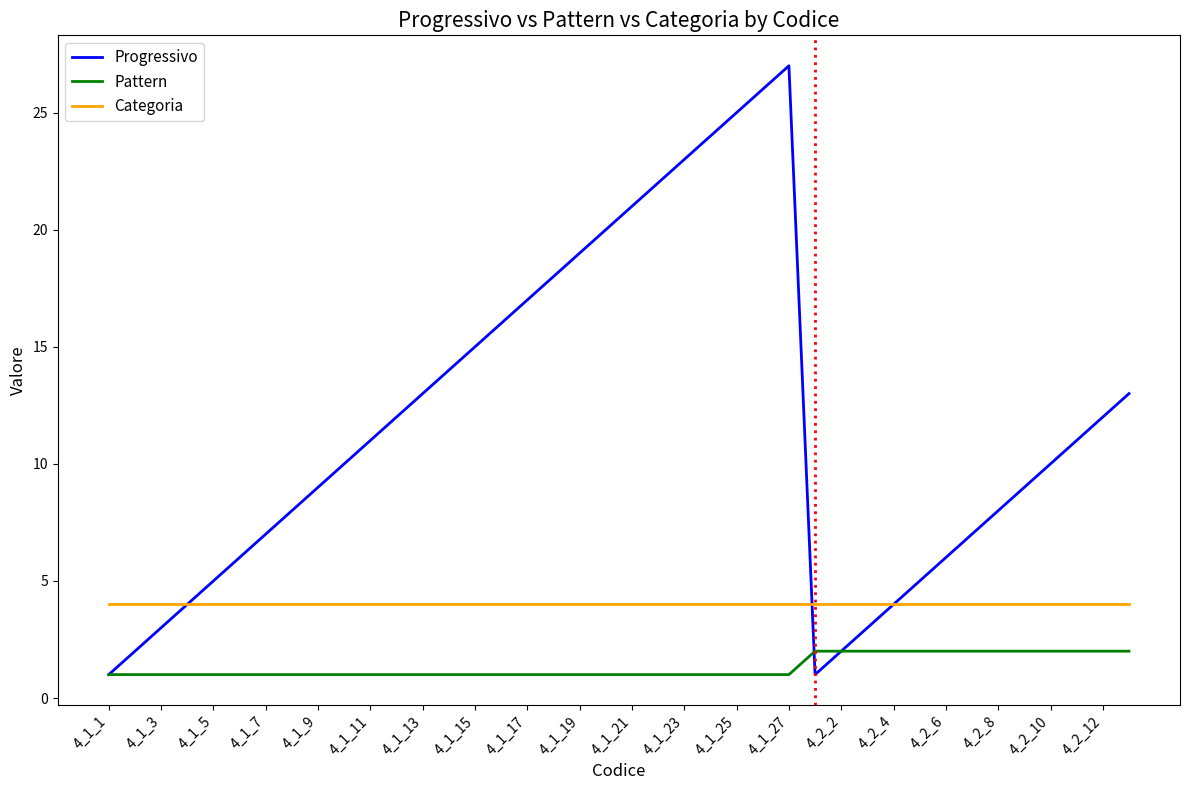

True or false: Categoria and Pattern intersect in this chart.

False